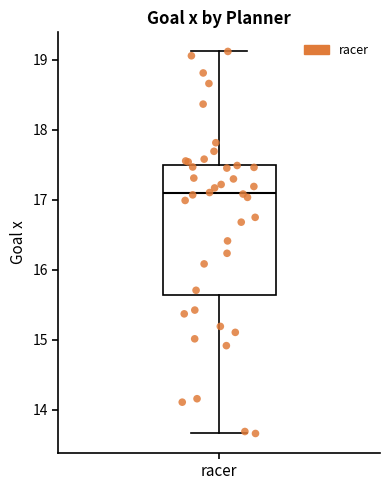

Read this box plot against the y-axis: the position of the median line, the range covered by the box, and the ends of both whiskers. The values are not printed on the chart, so give them approximately, as read against the axis.

median 17.1, box 15.6 to 17.5, whiskers 13.7 to 19.1